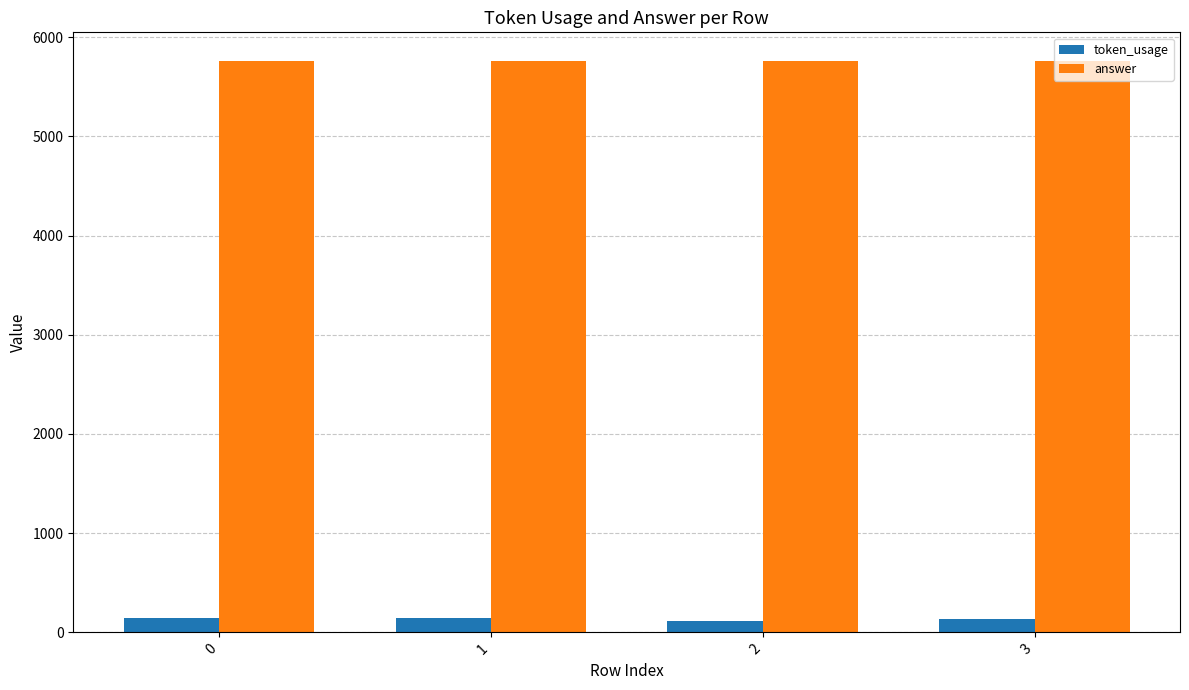

Does the chart contain stacked bars?

No